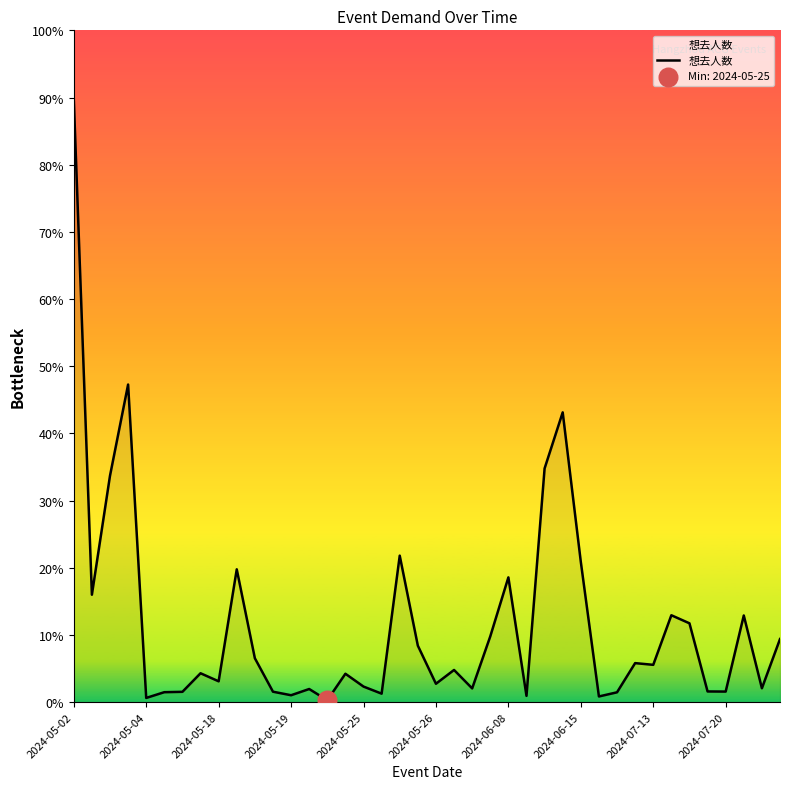

Is this an area chart (filled region under the line)?

Yes